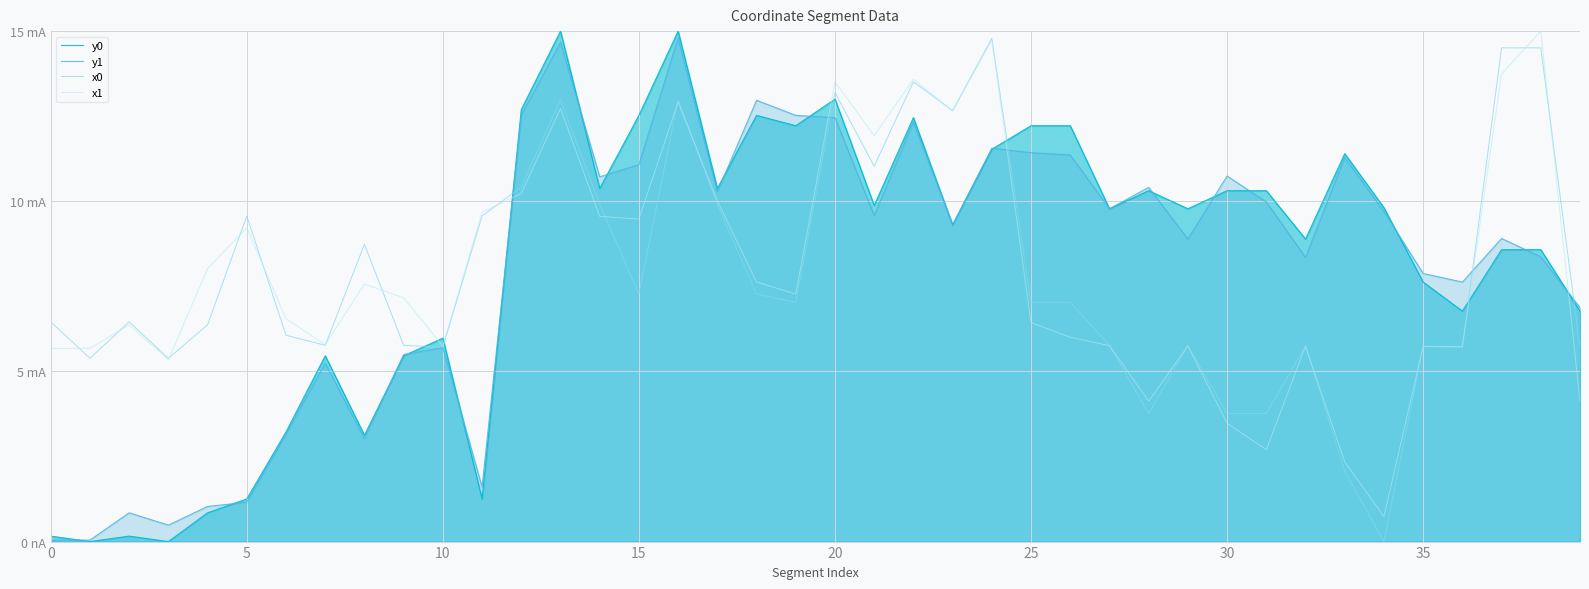

What is the difference between the second highest and second lowest values in the y0 series?

15.0